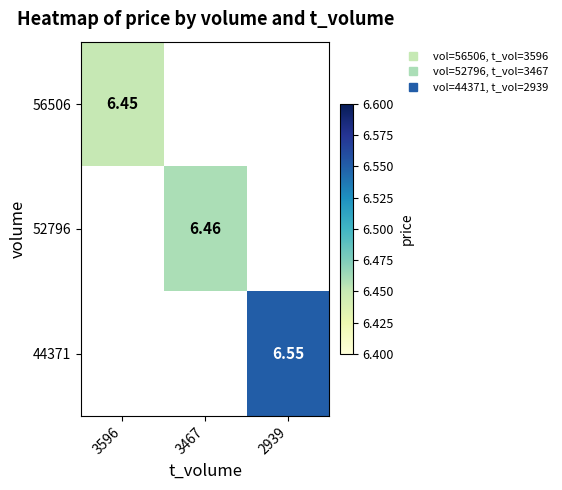

True or false: 52796 has a value of 2.7 at 3467.

False